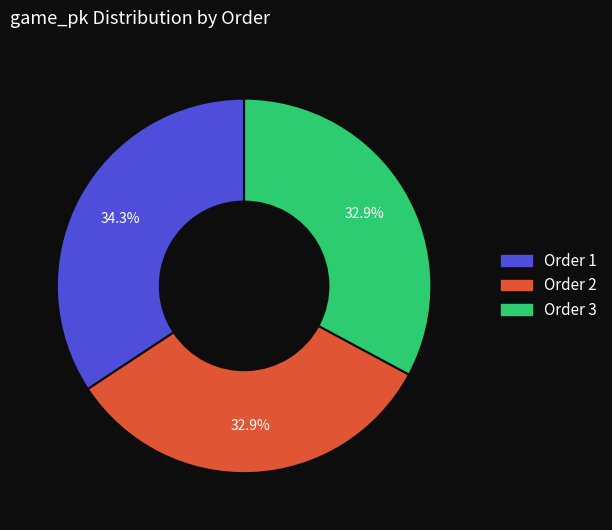

Does any single category account for the majority?

No